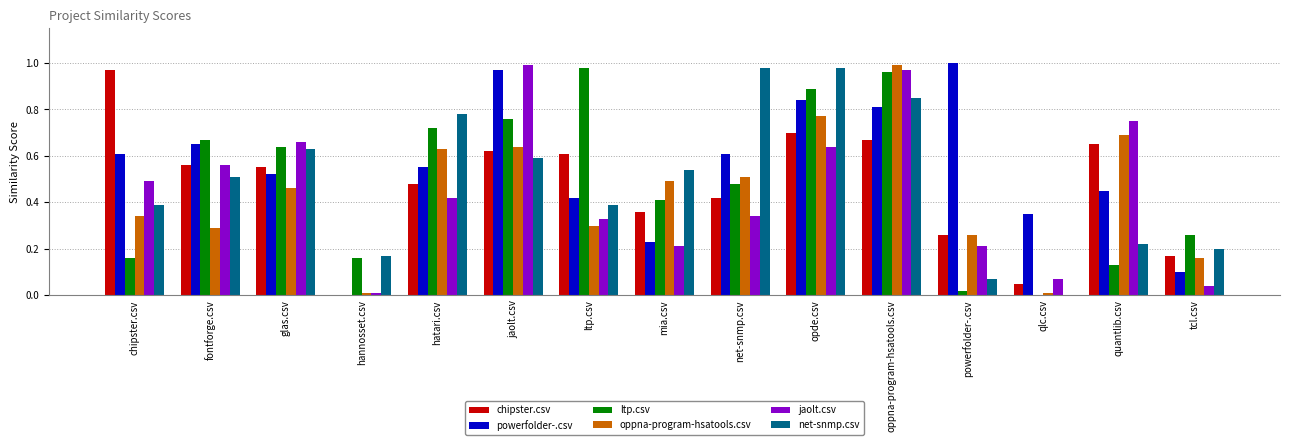

Is it true that oppna-program-hsatools.csv equals 0.0 at hannosset.csv?

True